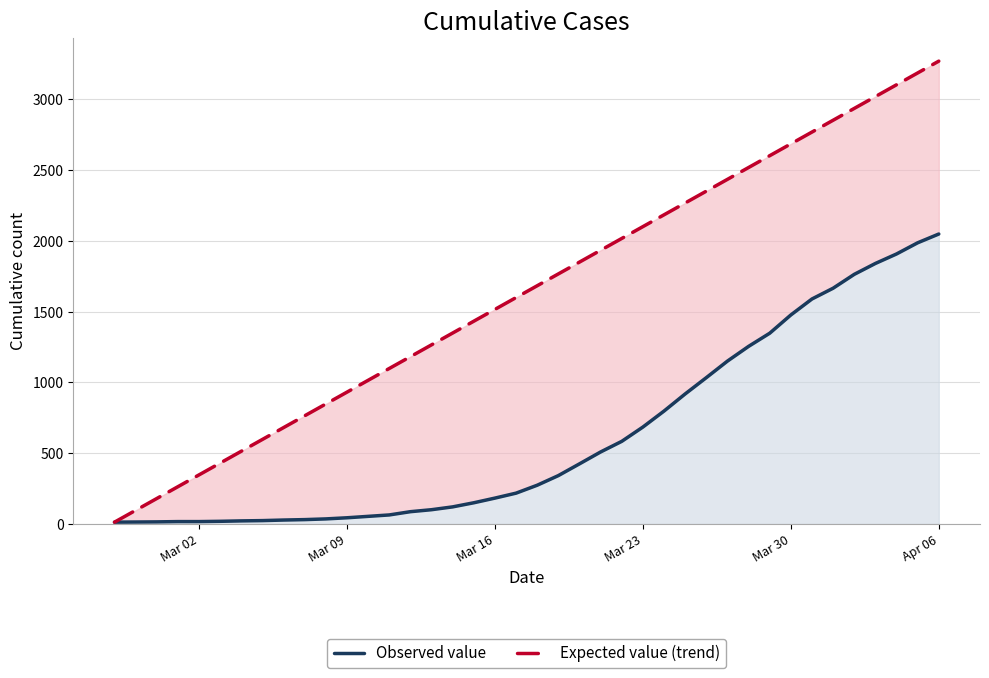

How many data points in Observed value are above 274?

19